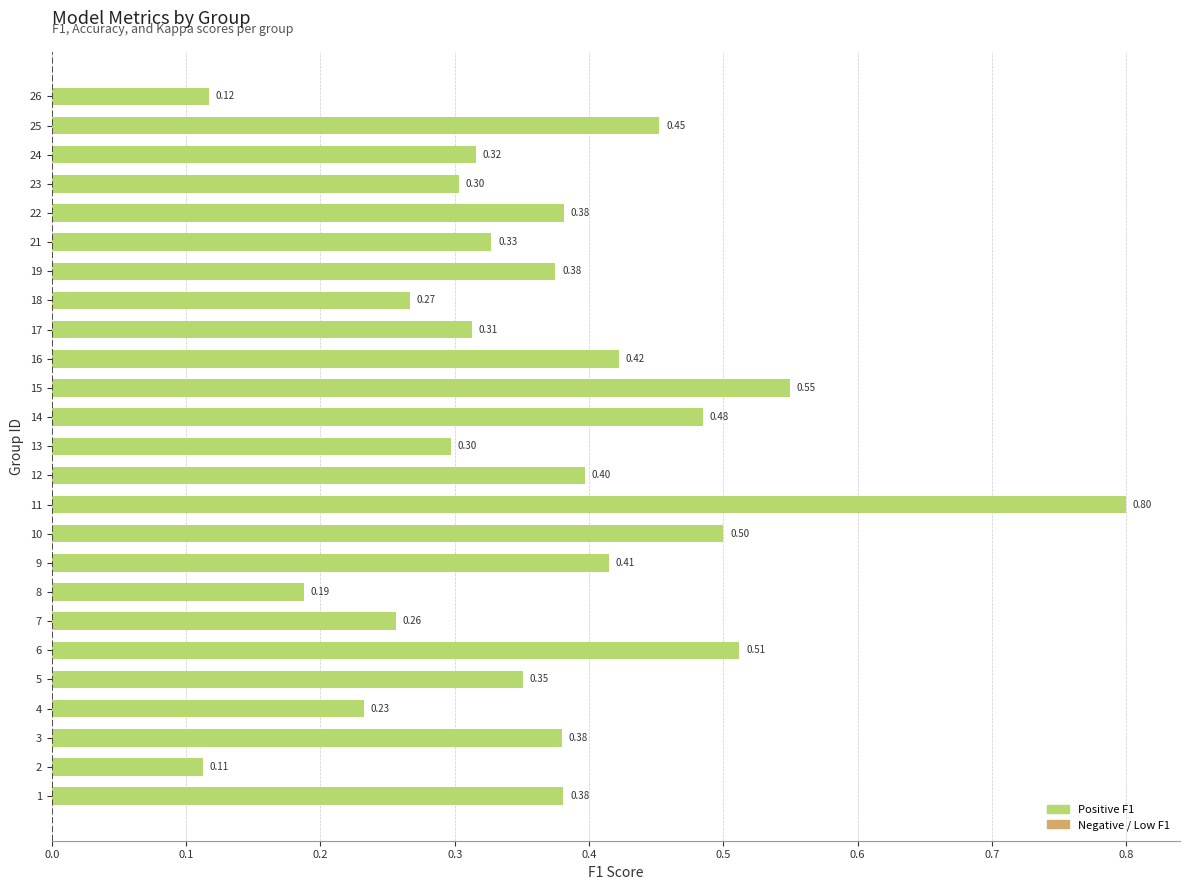

What is the difference between the values at 11 and 2?

0.7